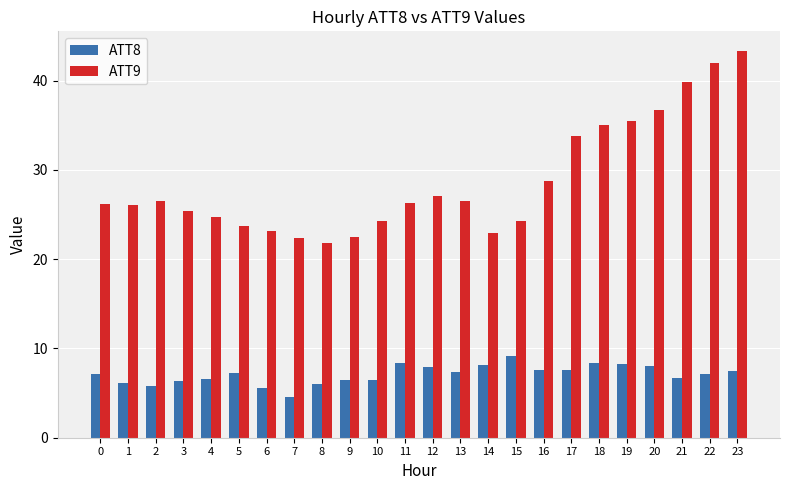

The value of ATT9 at 15 is 43.1. True or false?

False